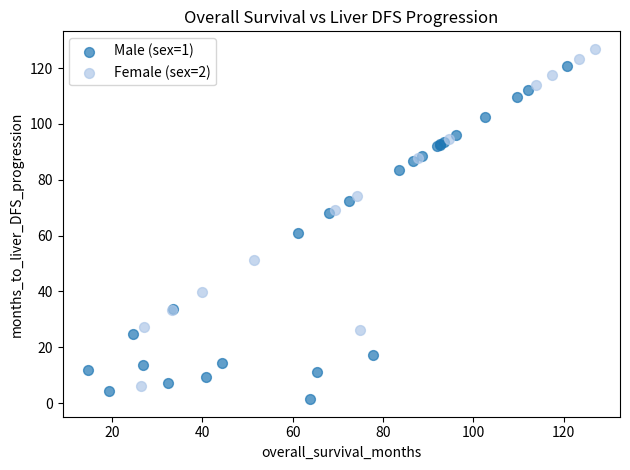

Which series contains the highest Y value?

Female (sex=2)